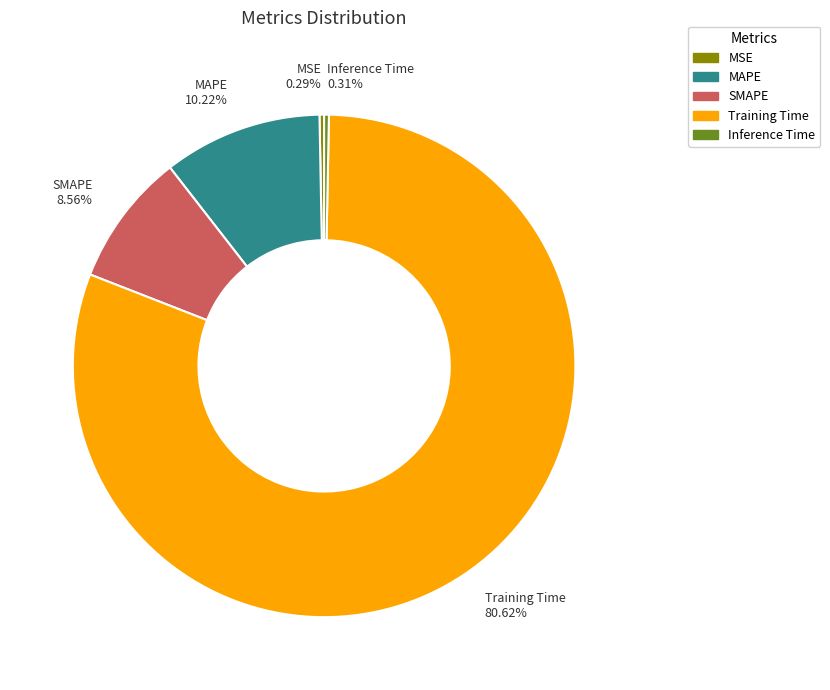

Is it true that Training Time is 89% of the pie?

False